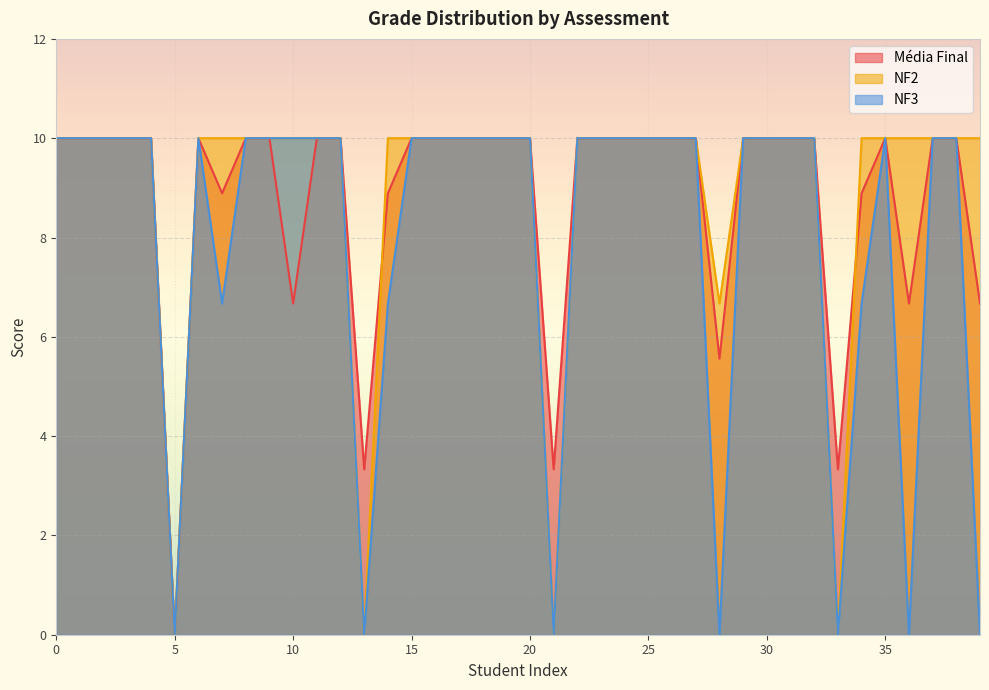

The value of Média Final at 25 is 4.5. True or false?

False